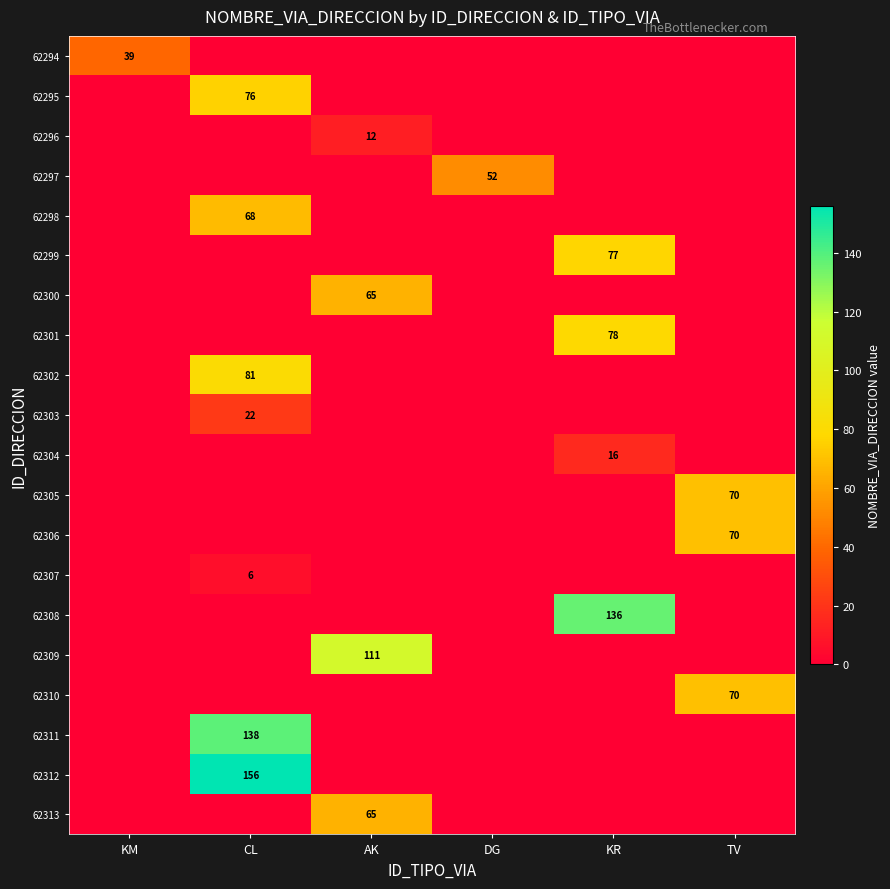

List the series in order of their peak value, highest first.

62312, 62311, 62308, 62309, 62302, 62301, 62299, 62295, 62305, 62306, 62310, 62298, 62300, 62313, 62297, 62294, 62303, 62304, 62296, 62307